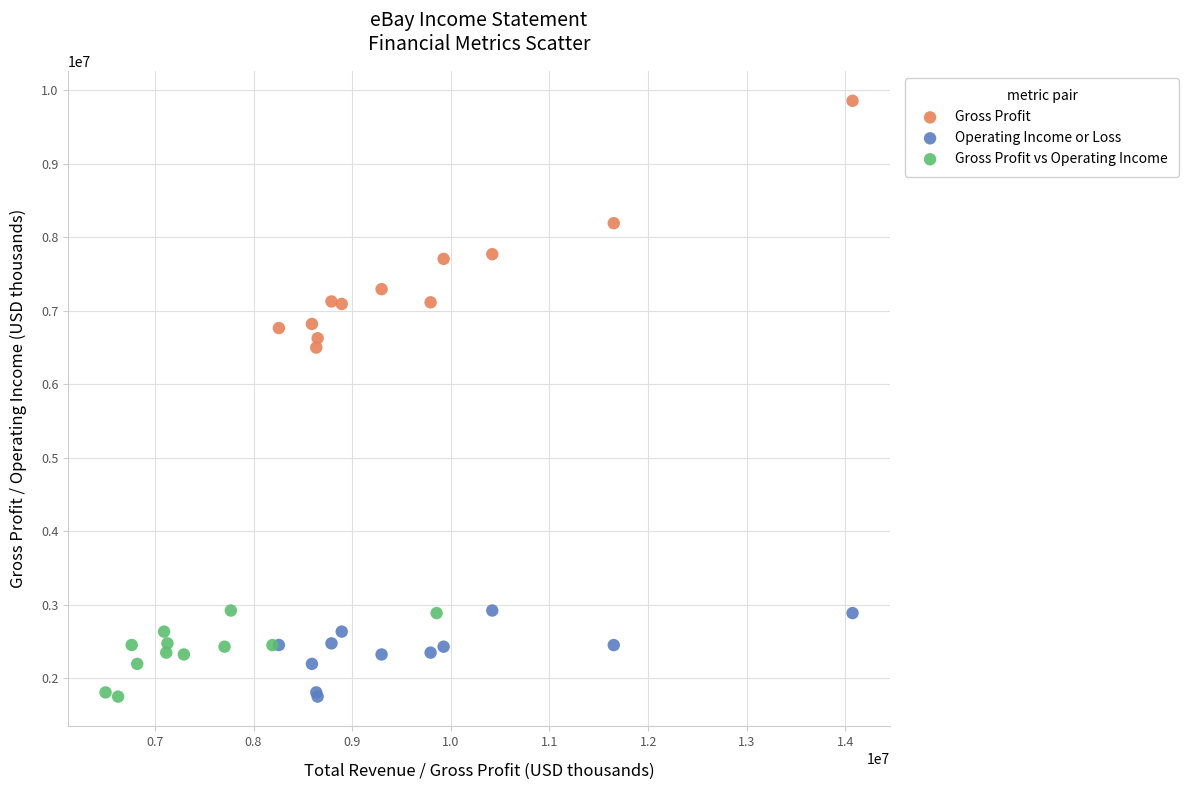

Which series reaches the maximum Y coordinate?

Gross Profit